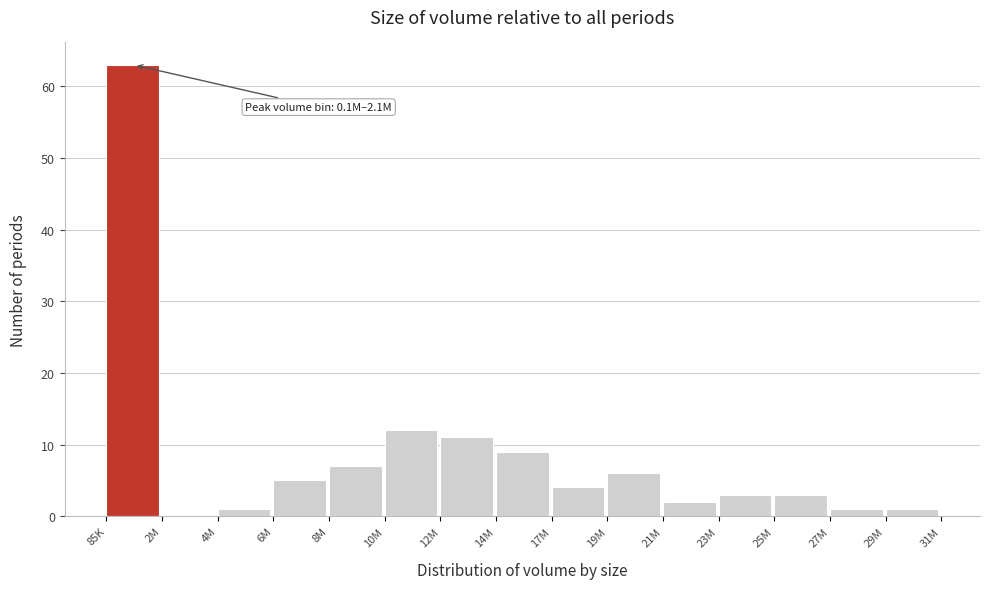

Reading left to right, extract all data points from this chart.

85K=63	2M=0	4M=1	6M=5	8M=7	10M=12	12M=11	14M=9	17M=4	19M=6	21M=2	23M=3	25M=3	27M=1	29M=1